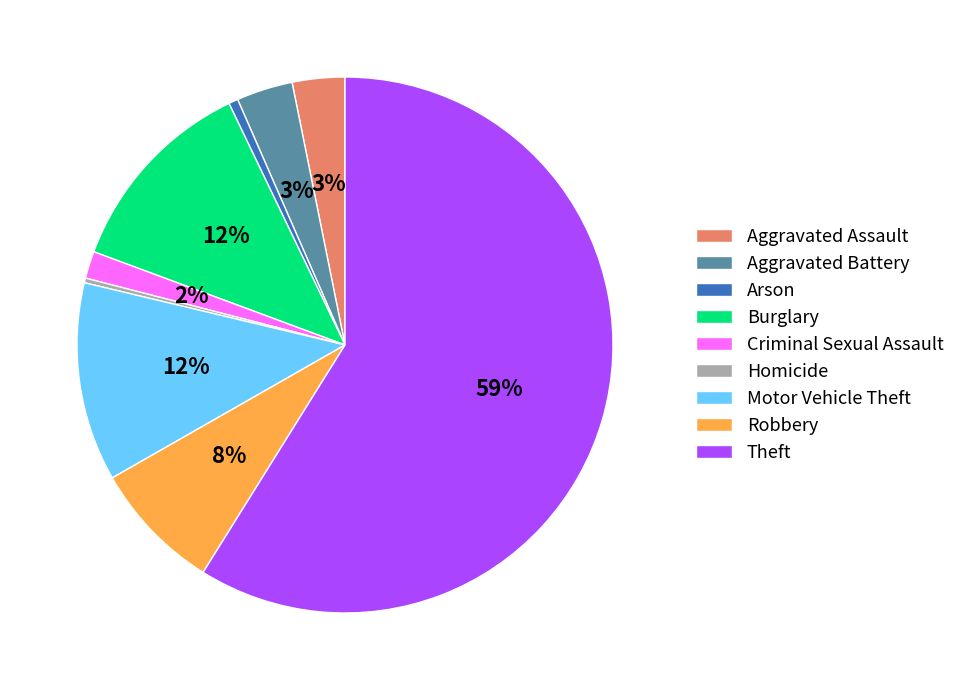

Does Theft account for over 50% of the chart?

Yes